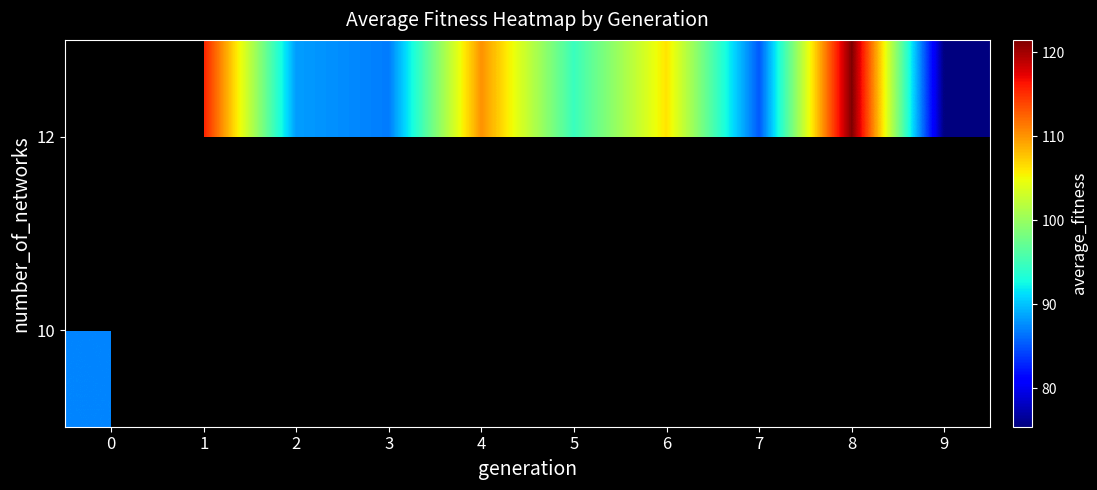

List the series in order of their peak value, highest first.

row_0, row_1